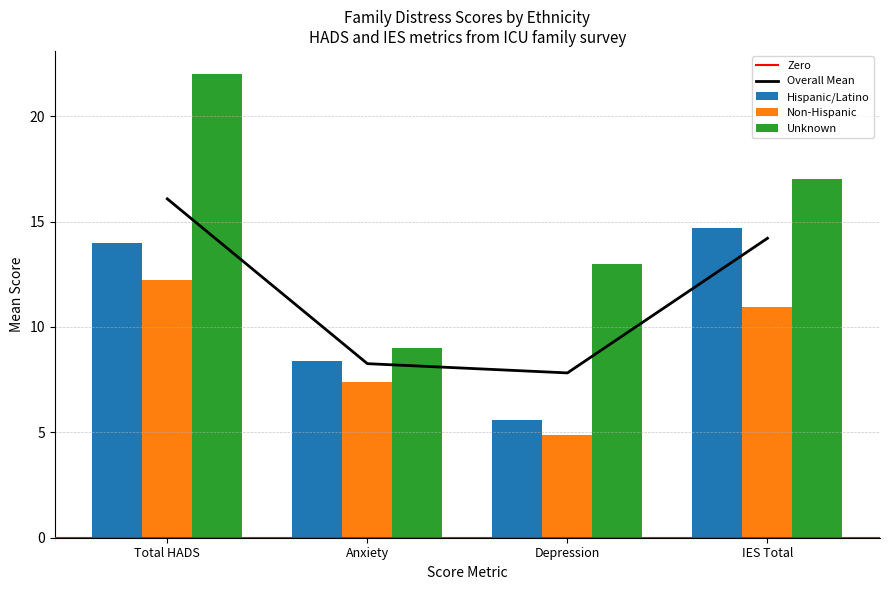

True or false: Overall Mean has more than 0 interior local peaks.

False